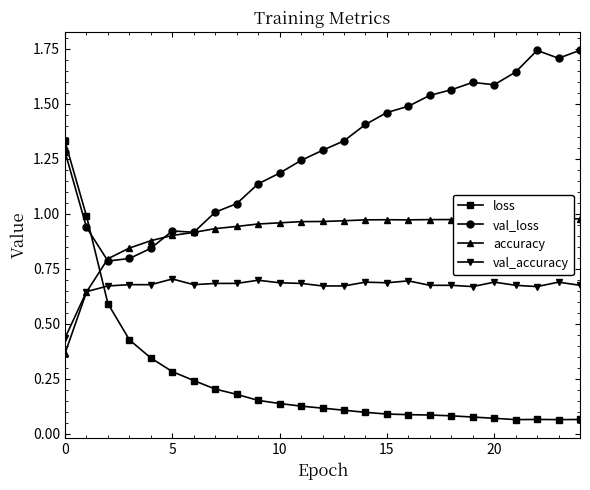

How many intersections are there between val_loss and accuracy?

2